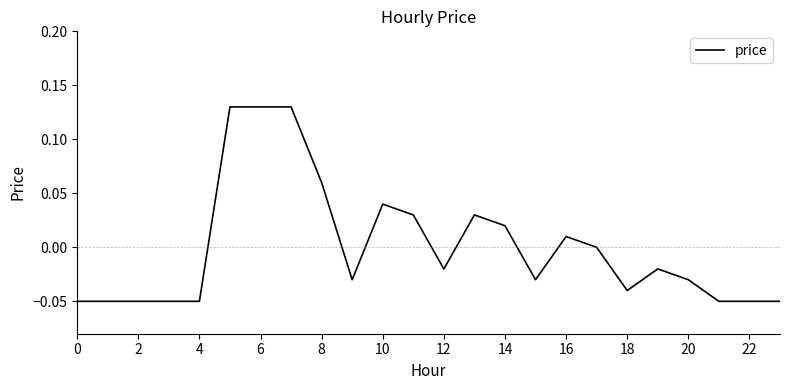

How many lines are shown in the chart?

1